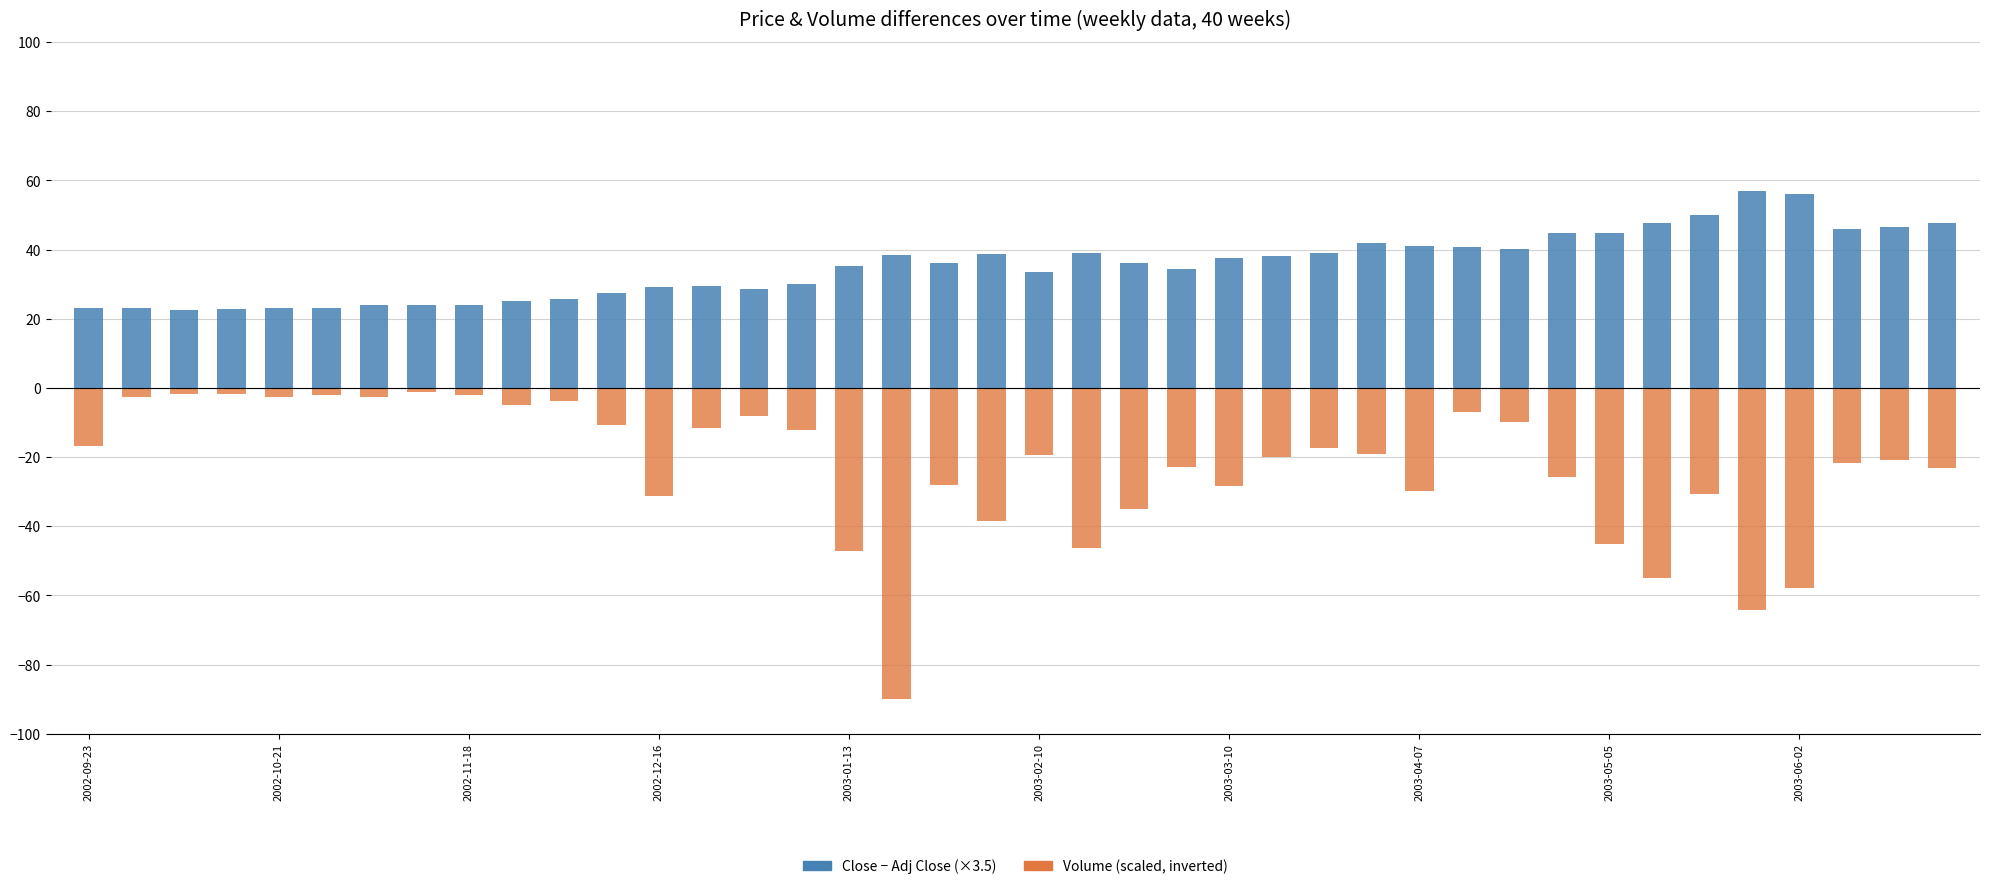

How many groups of bars are there?

40